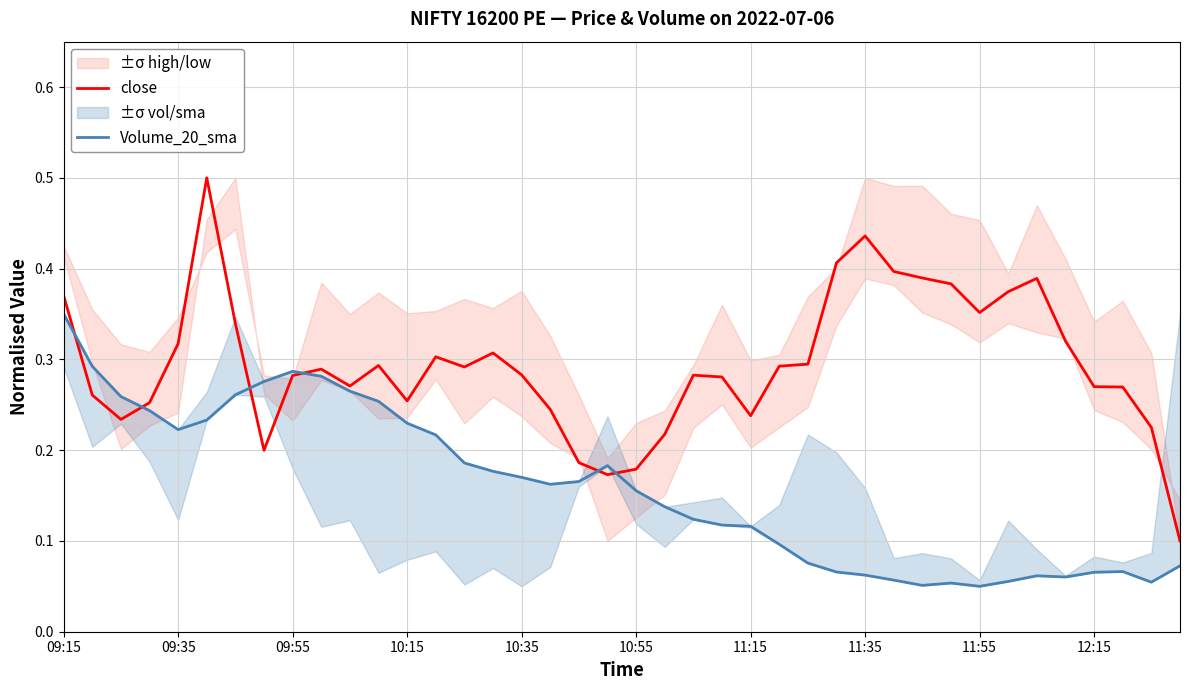

What is the highest value of the close series?

0.5